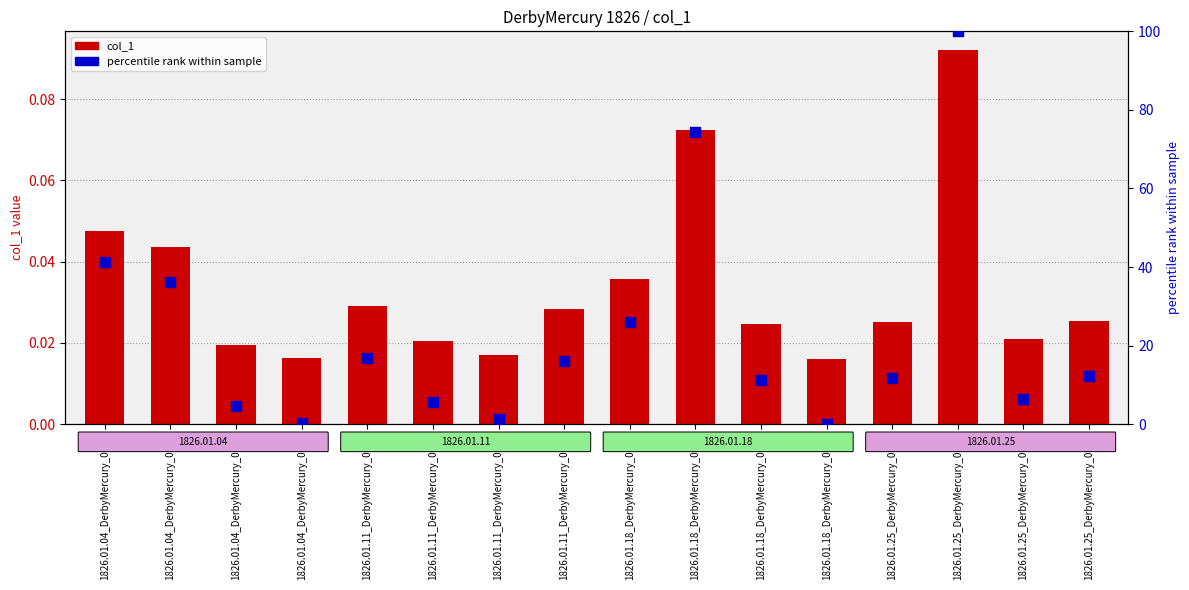

At how many categories does at least one series exceed 28?

4